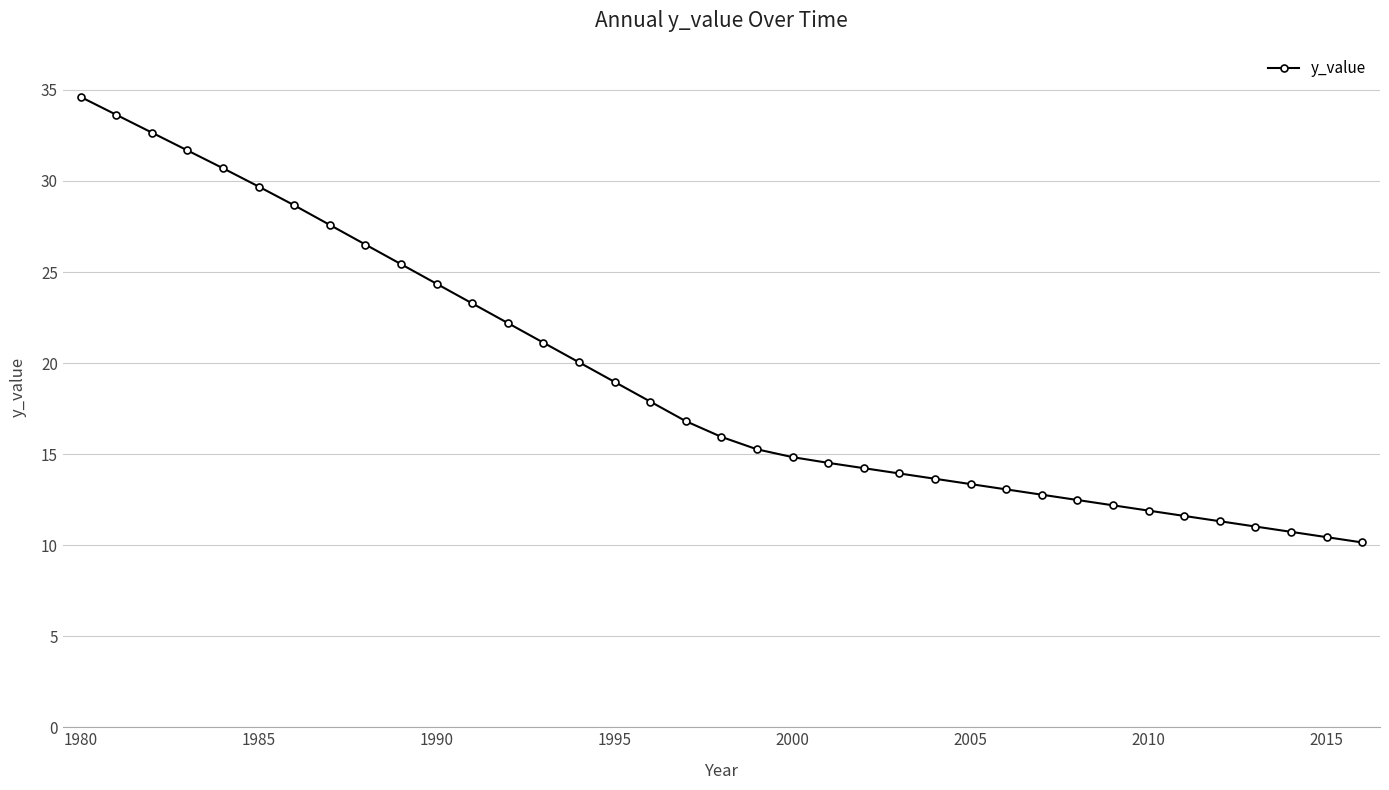

What is the value of the 3rd point from the left?

32.7